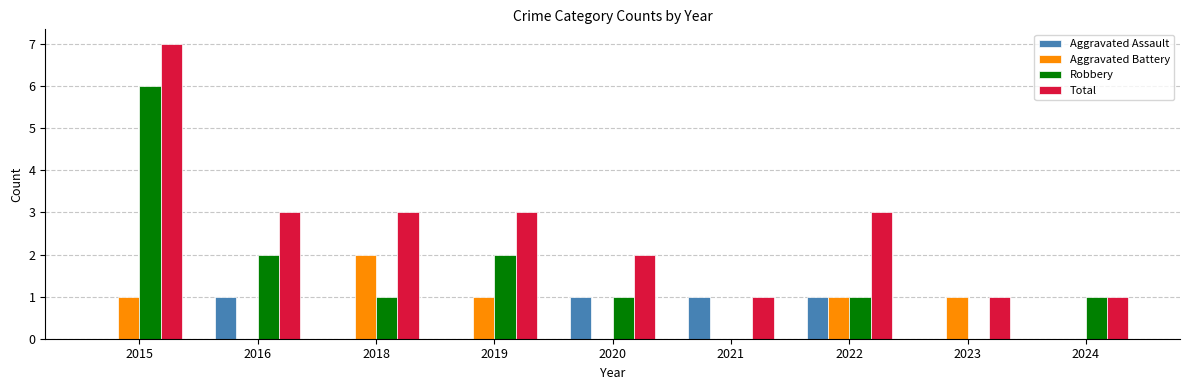

Reading left to right, transcribe all the data shown in this chart.

Aggravated Assault: 0	1	0	0	1	1	1	0	0
Aggravated Battery: 1	0	2	1	0	0	1	1	0
Robbery: 6	2	1	2	1	0	1	0	1
Total: 7	3	3	3	2	1	3	1	1